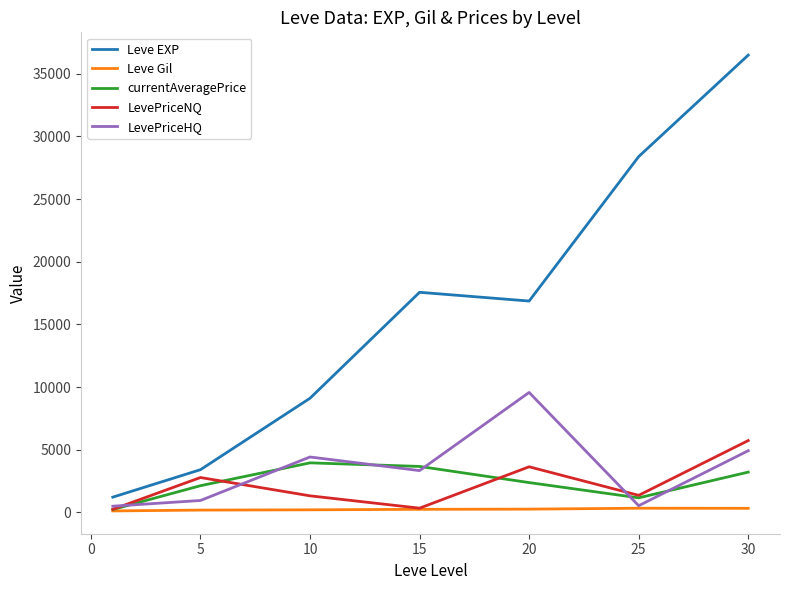

Which series has the largest total across all categories?

Leve EXP